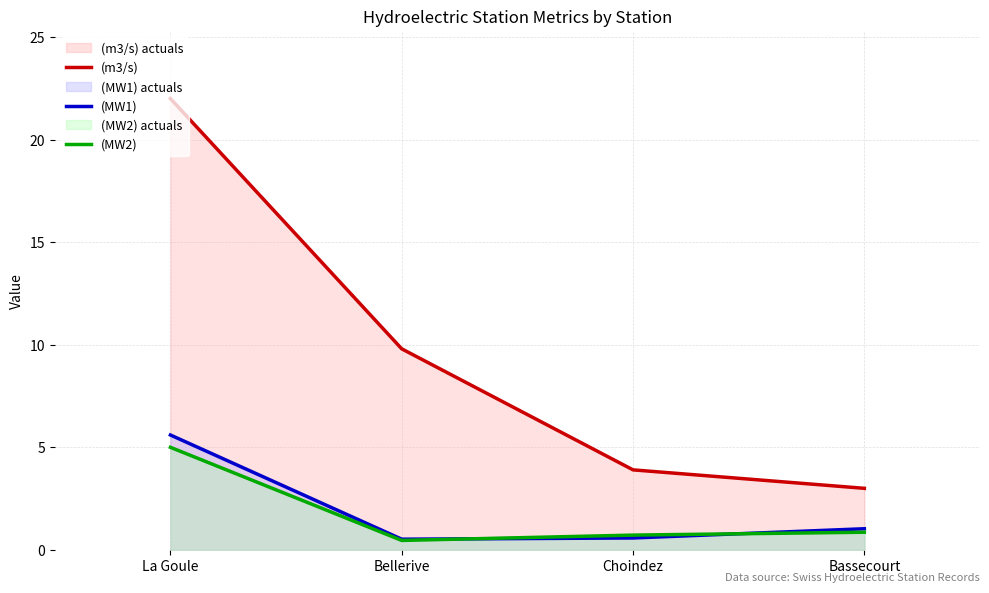

List the labels in order of (m3/s) value, largest first.

La Goule, Bellerive, Choindez, Bassecourt